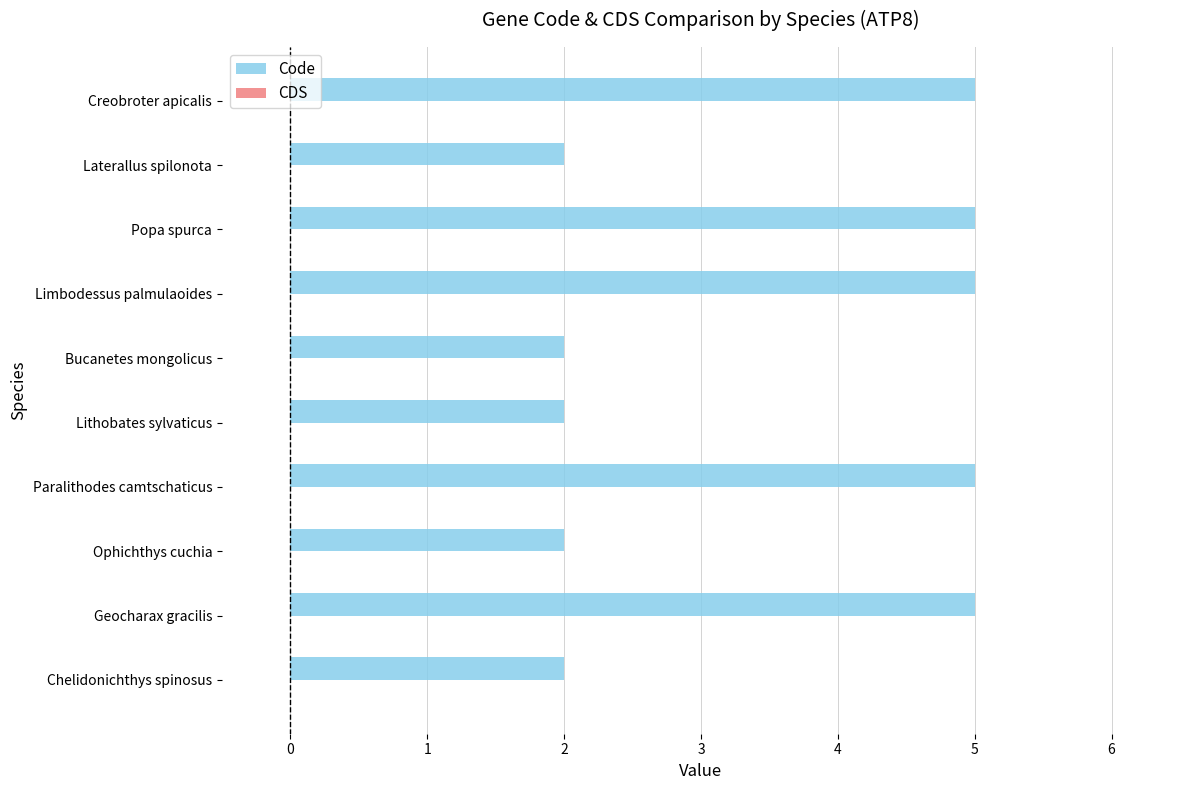

Between Chelidonichthys spinosus and Creobroter apicalis, which is larger?

Creobroter apicalis